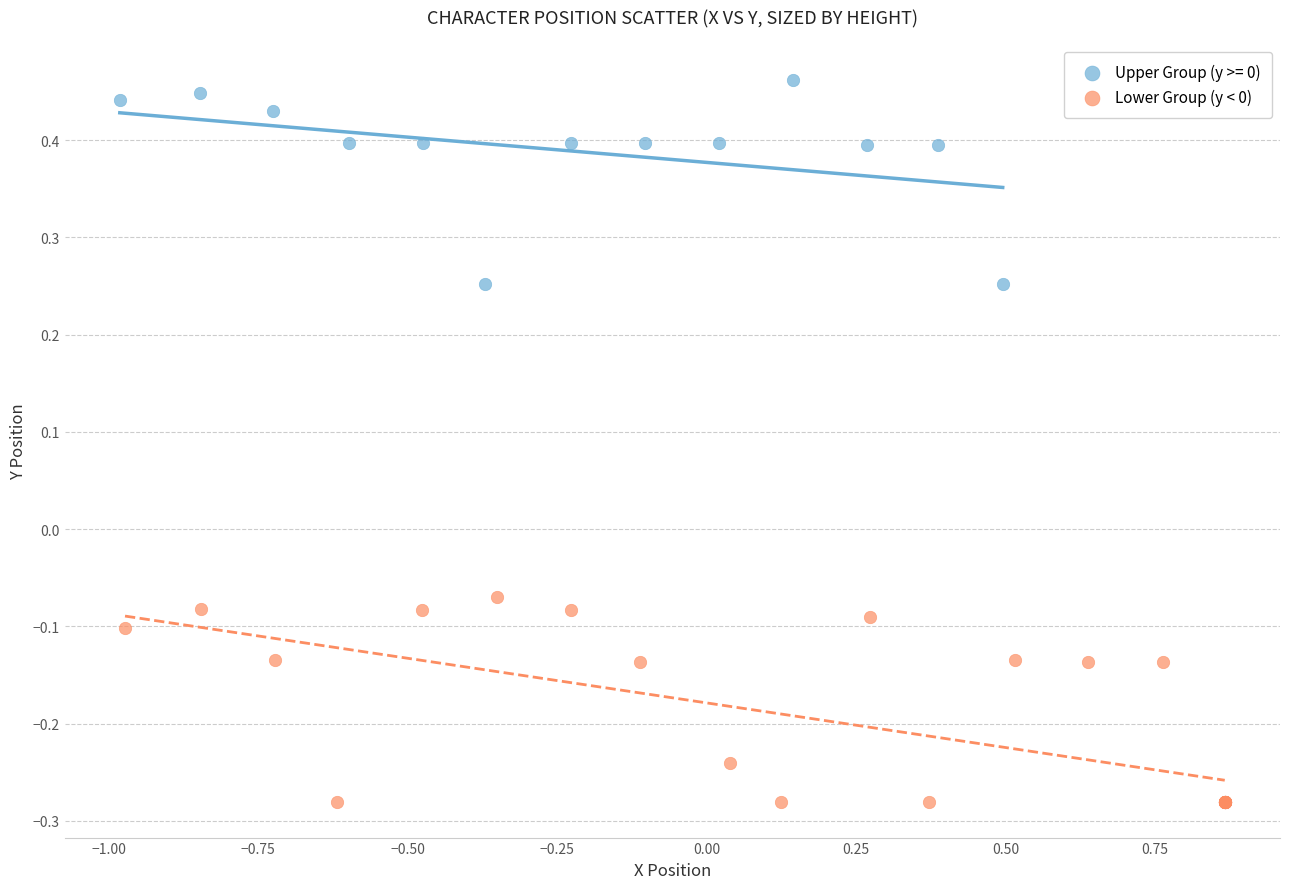

Which series reaches the minimum Y coordinate?

Lower Group (y < 0)